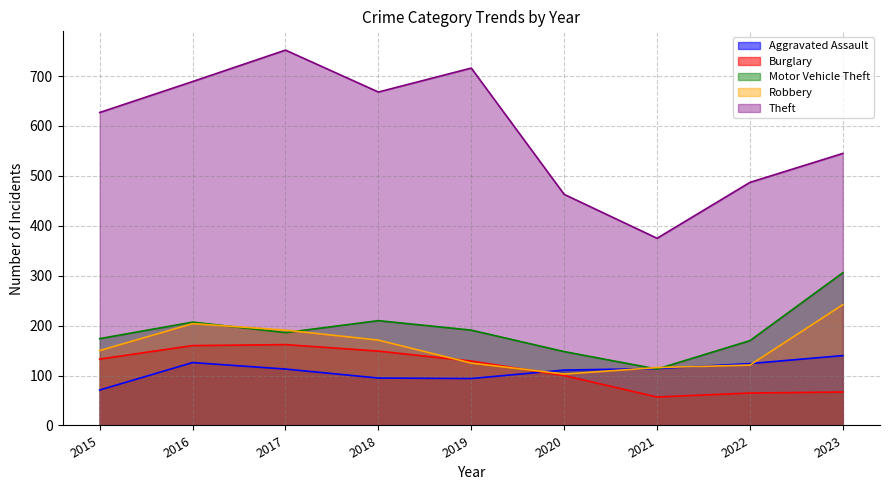

Which series has the widest spread of values?

Theft